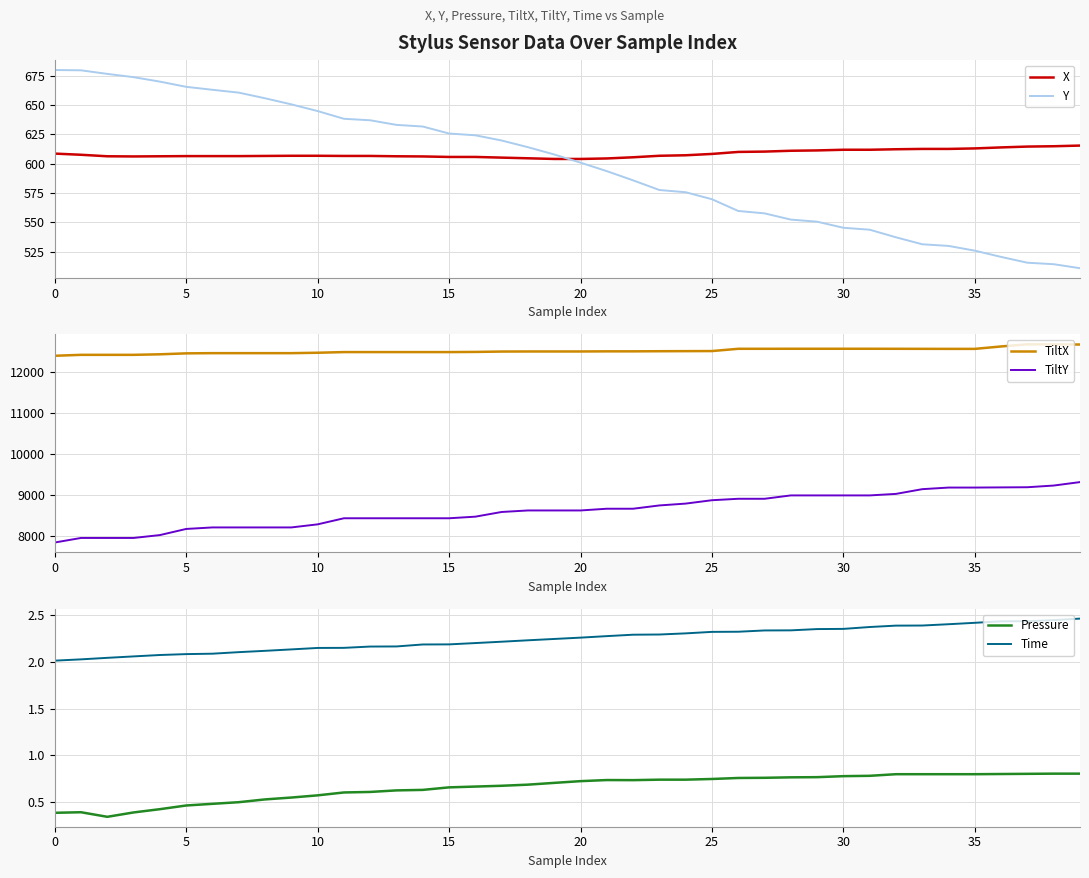

What is the value of the Time point at the 38th from the left?

2.4